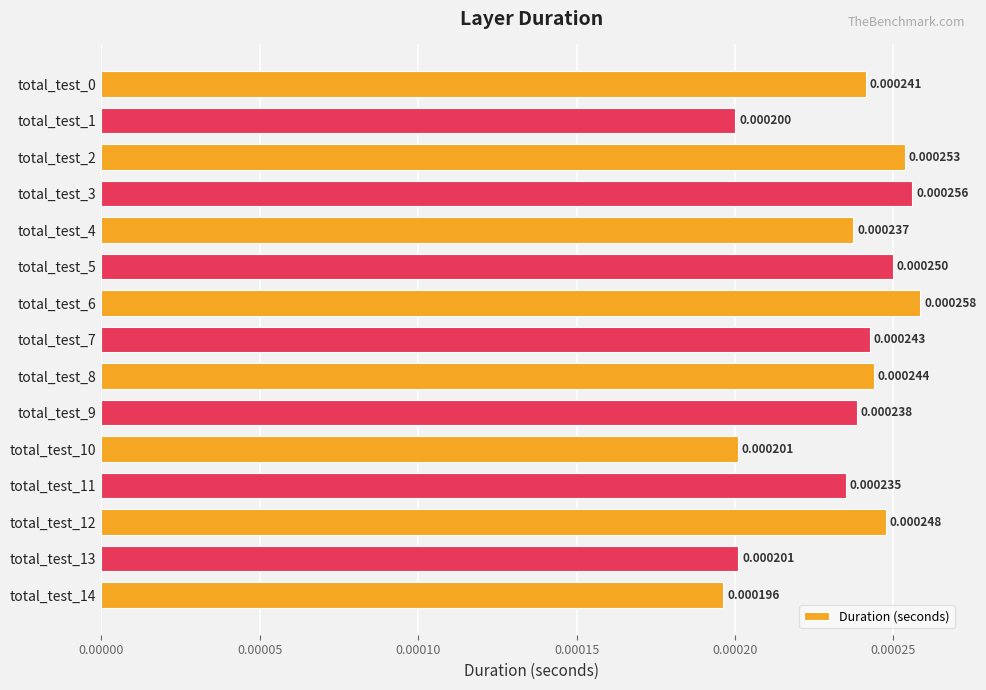

Between total_test_14 and total_test_11, which is larger?

total_test_11